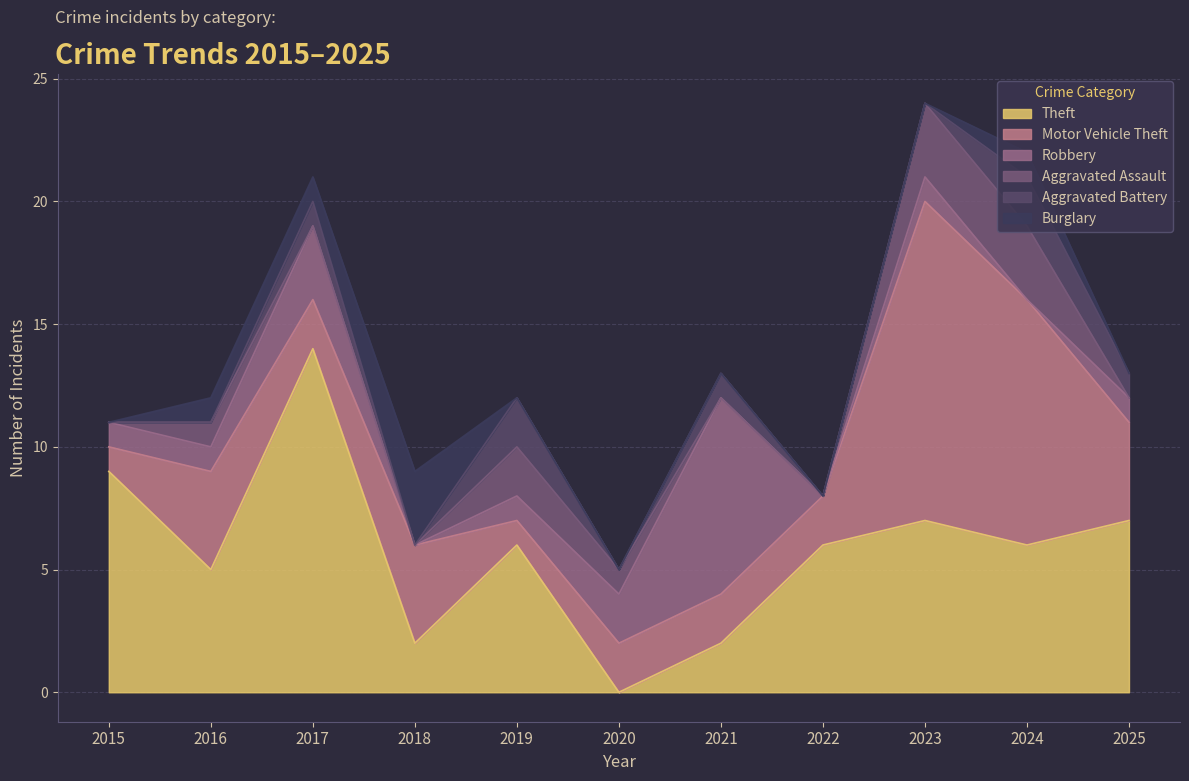

Is the value of Aggravated Assault at 2020 greater than the value of Aggravated Battery at 2016?

Yes